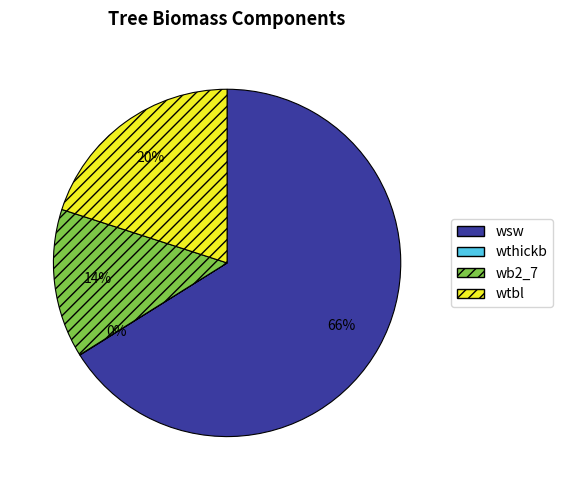

Which slice is the largest?

wsw